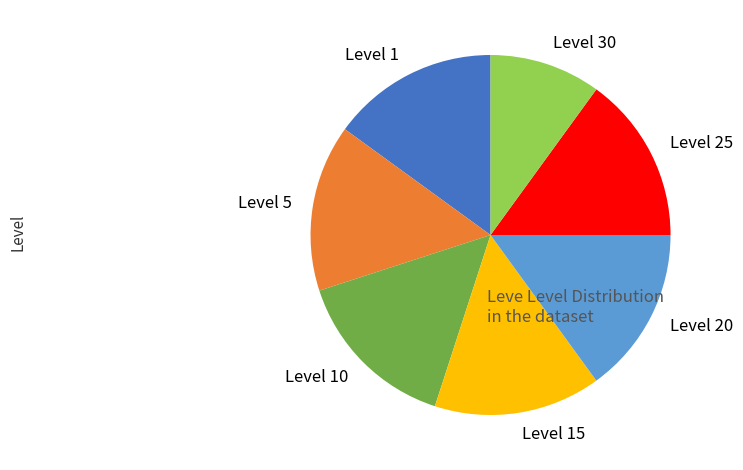

Is there any slice that represents more than half of the pie?

No